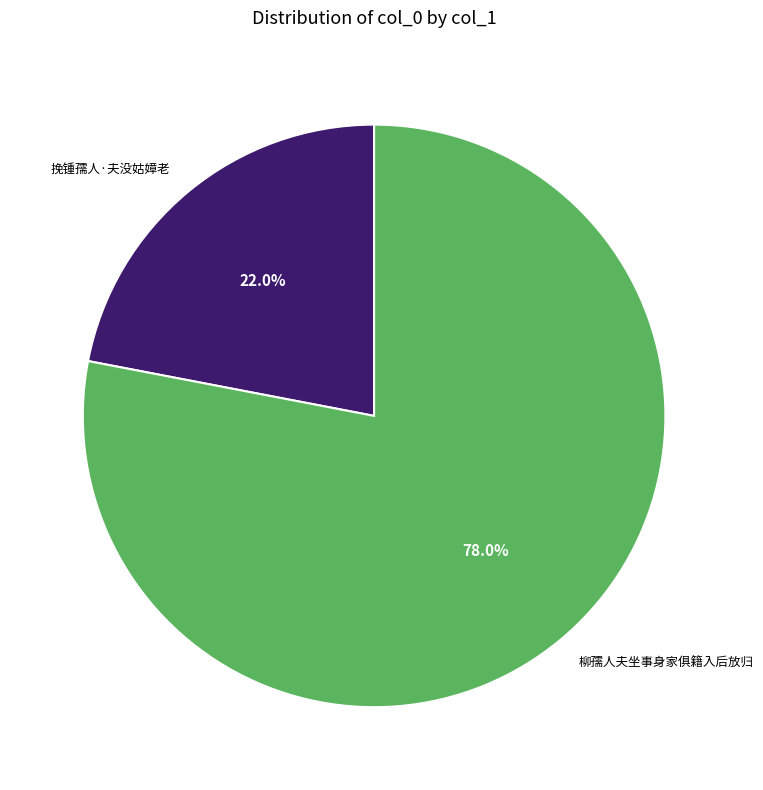

Is the sum of 柳孺人夫坐事身家俱籍入后放归 and 挽锺孺人·夫没姑嫜老 greater than half?

Yes